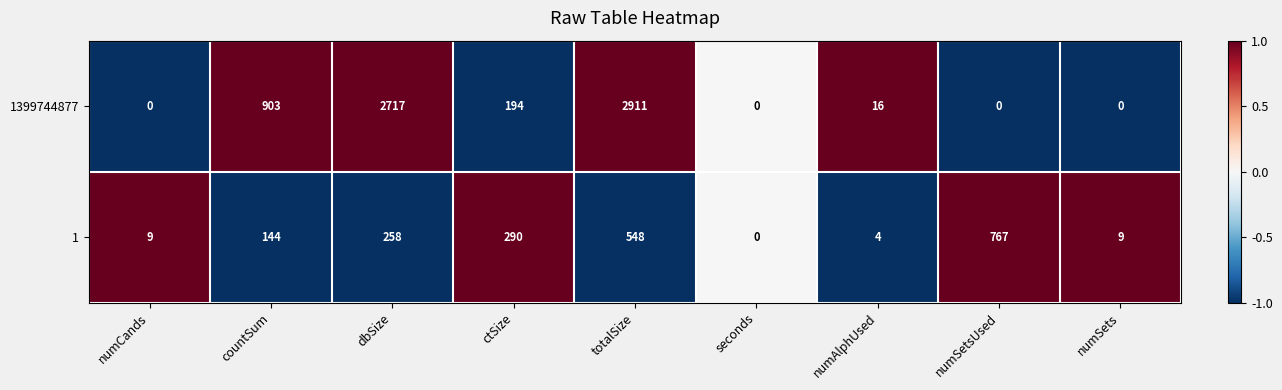

Count the number of data series in this chart.

2